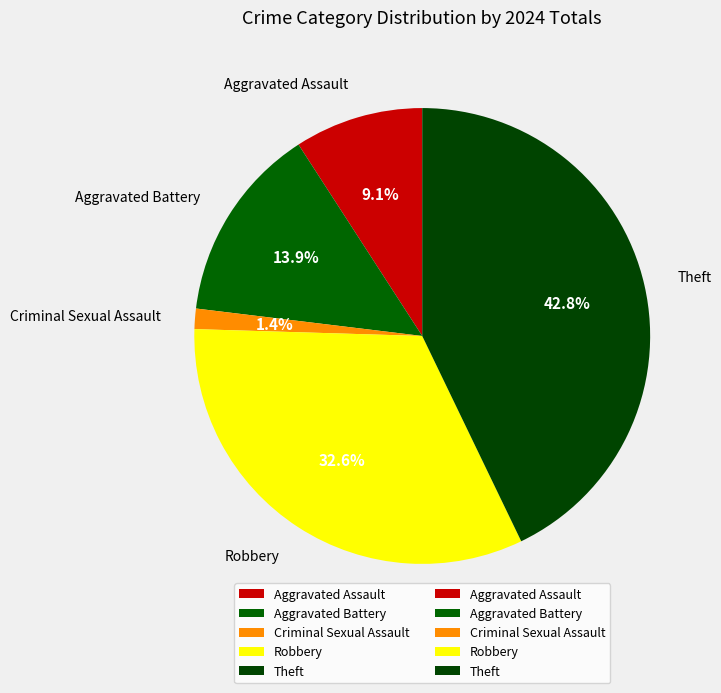

Which category has the biggest portion of the pie?

Theft